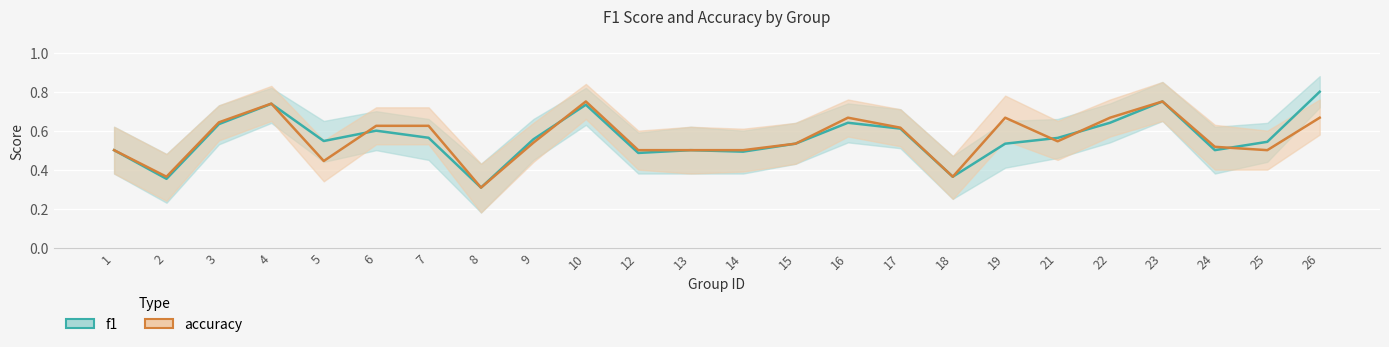

What is the lowest value of the f1 series?

0.3